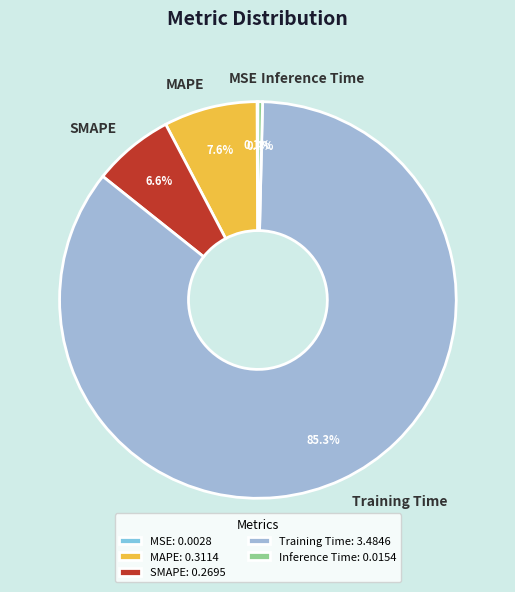

Does any single category account for the majority?

Yes